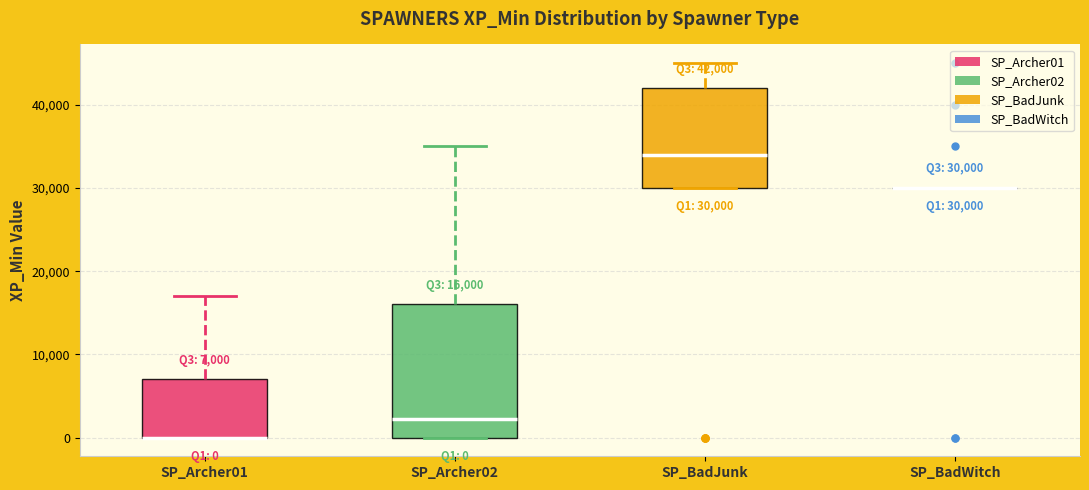

Which box is the tallest, from its lower edge to its upper edge?

SP_Archer02